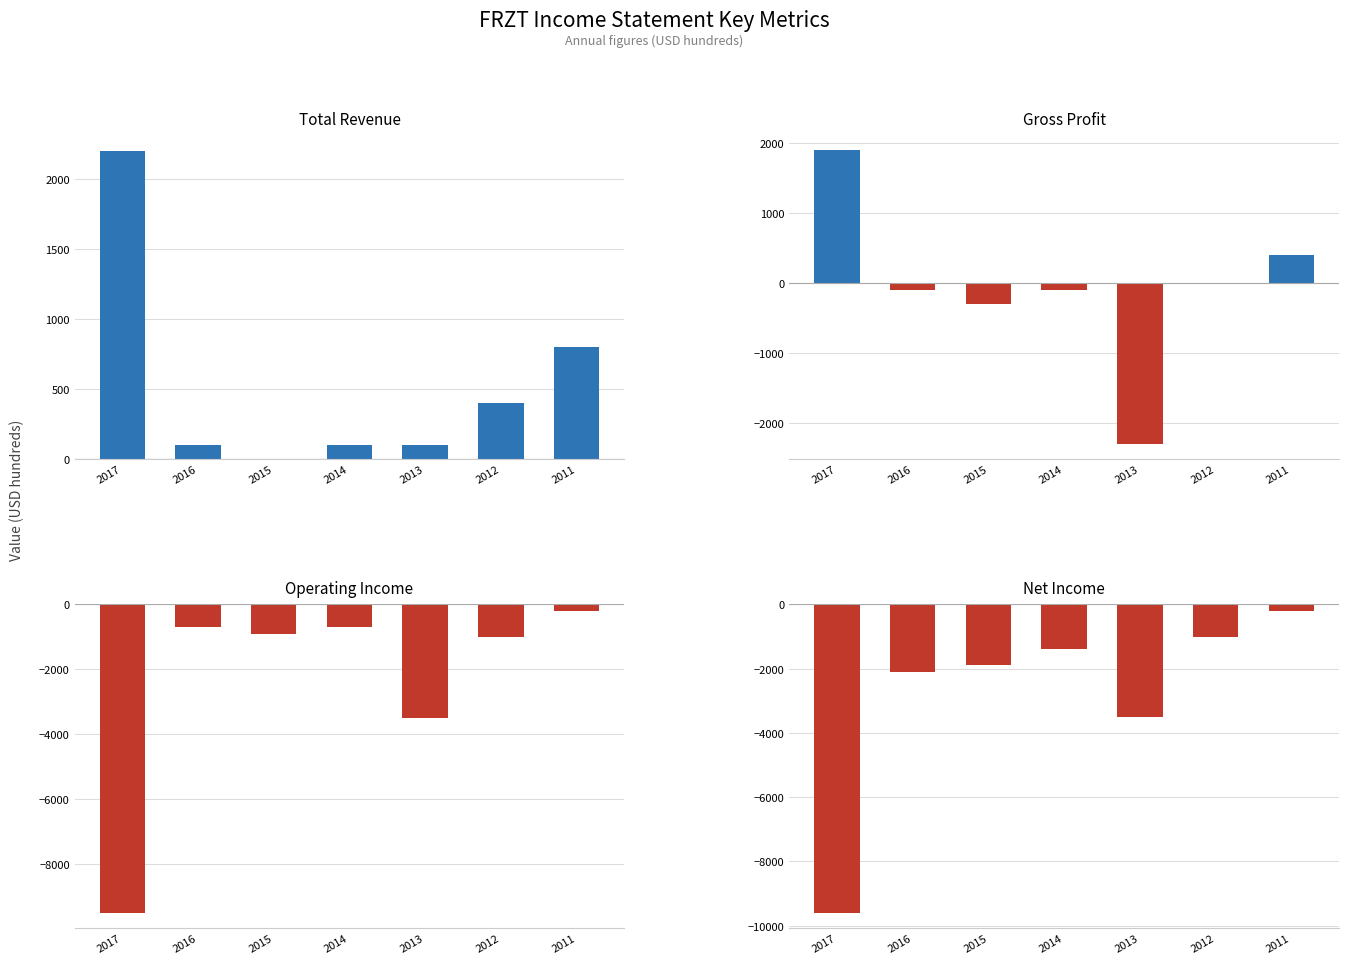

What is the difference between the second highest and minimum values in the Operating Income series?

8800